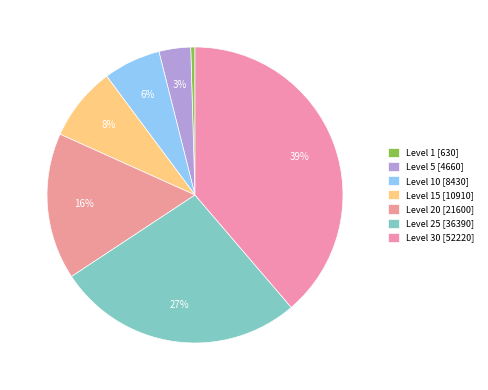

How many segments does this pie chart have?

7